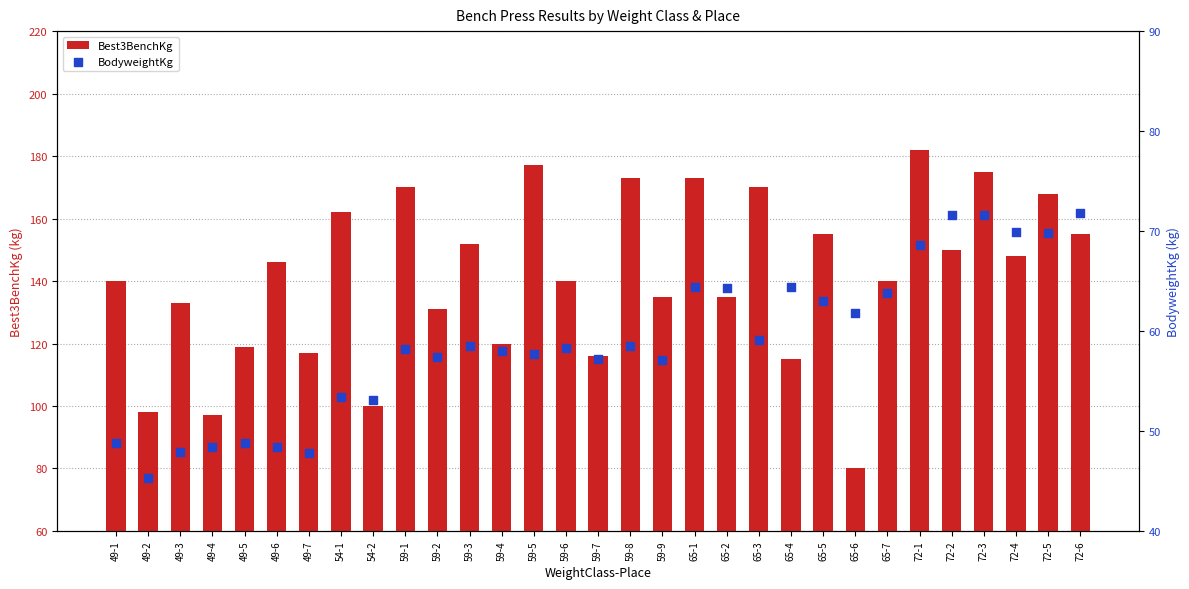

Is the value of Best3BenchKg at 49-2 greater than the value of BodyweightKg at 49-7?

Yes